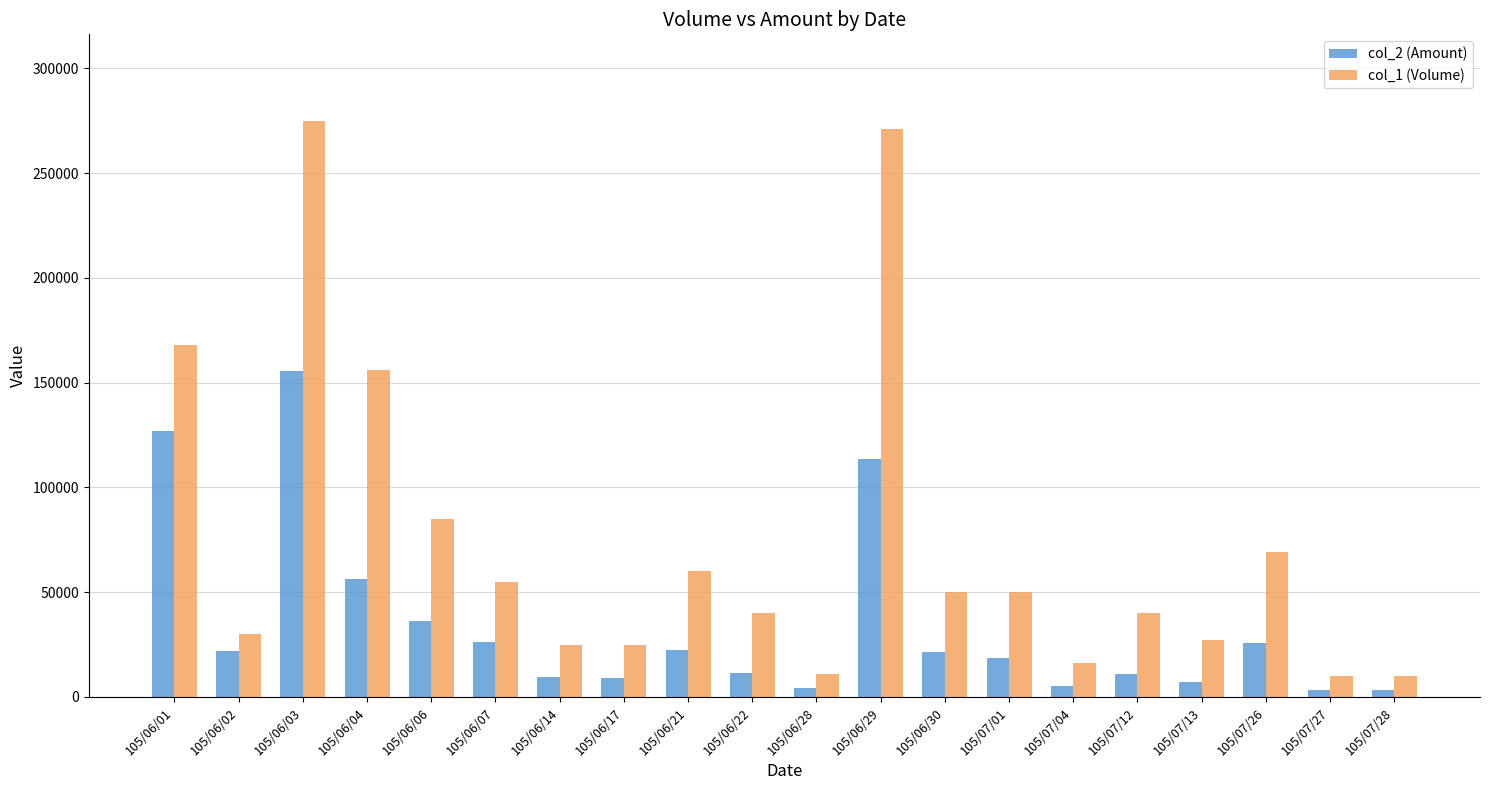

True or false: col_1 (Volume) has a value of 40000 at 105/07/12.

True